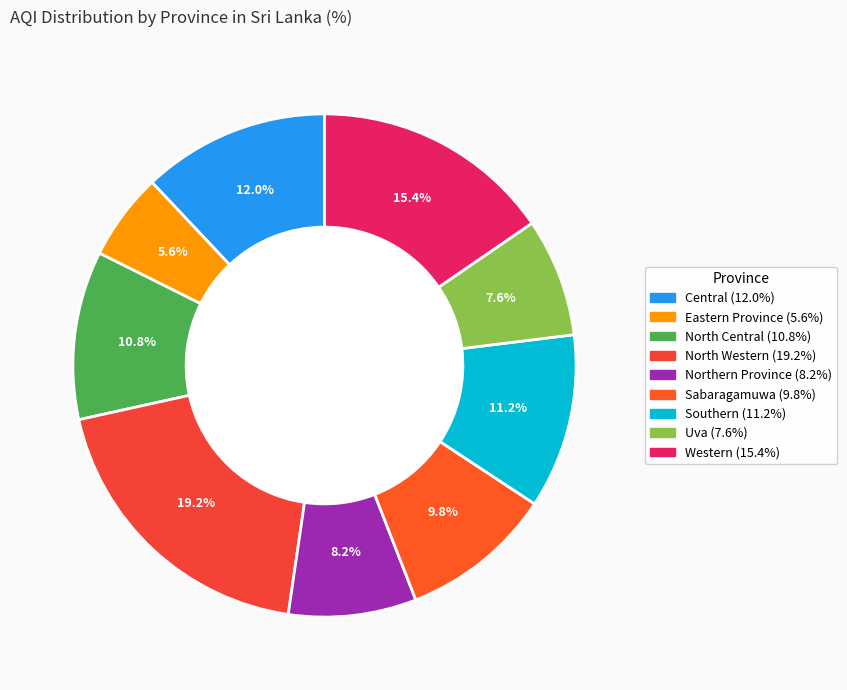

Between North Central and Central, which is larger?

Central